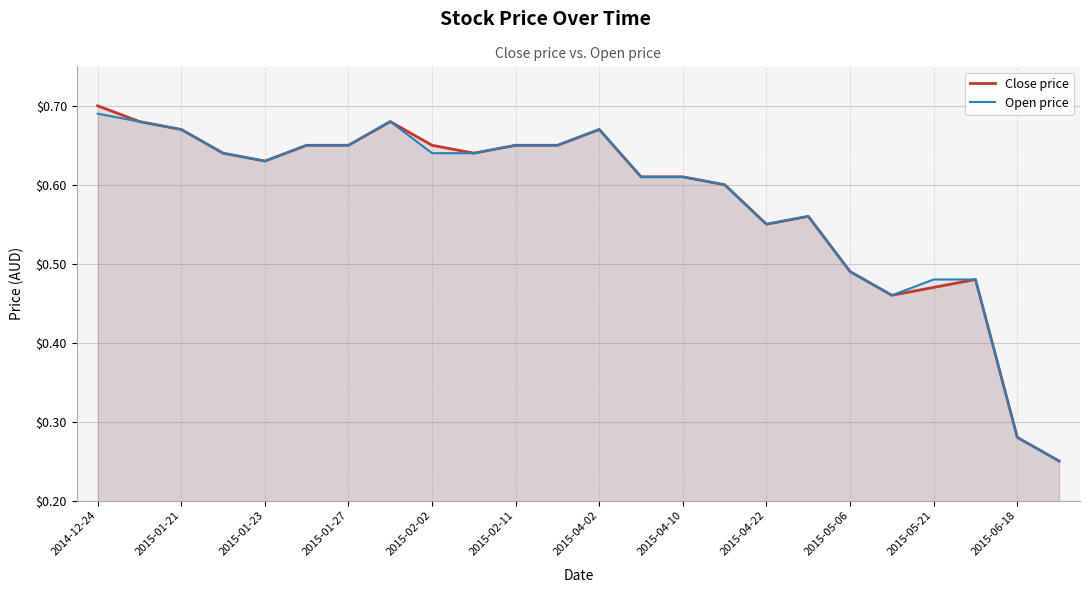

How many lines are shown in the chart?

2